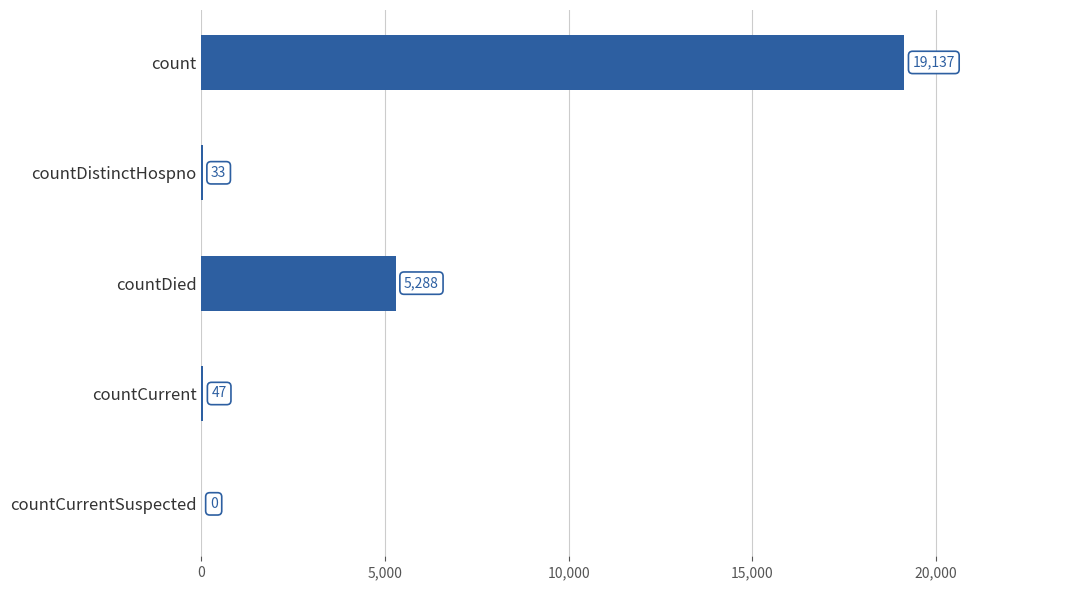

At which label is the value closest to 9568?

countDied